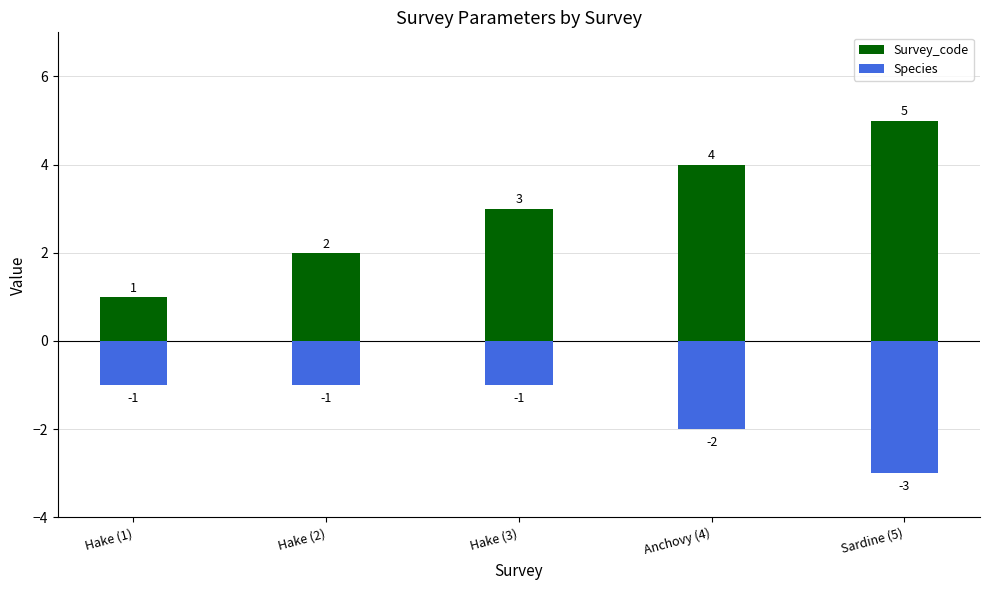

What is the difference between the highest and lowest values at Hake (3)?

4